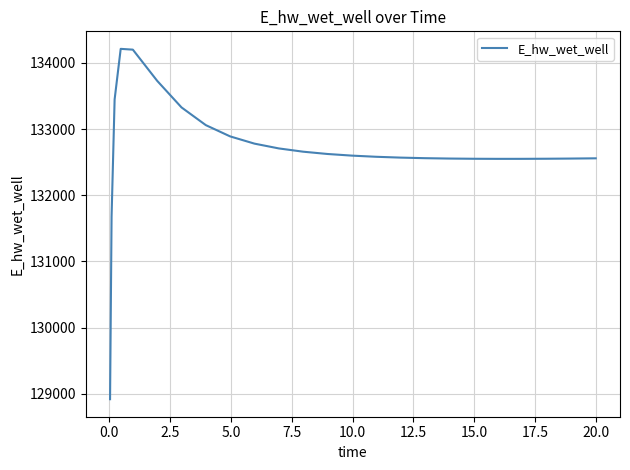

What is the greatest value displayed?

134213.5